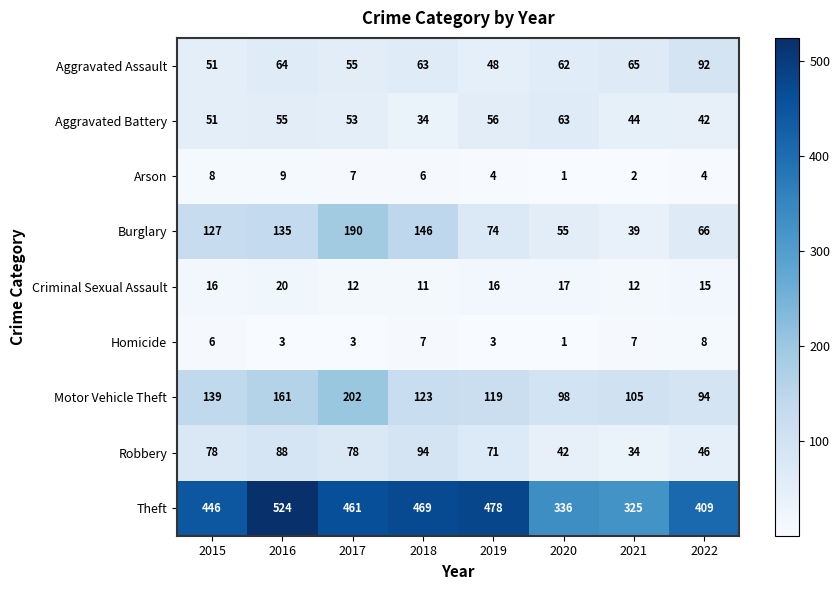

At how many categories does at least one series exceed 513?

1